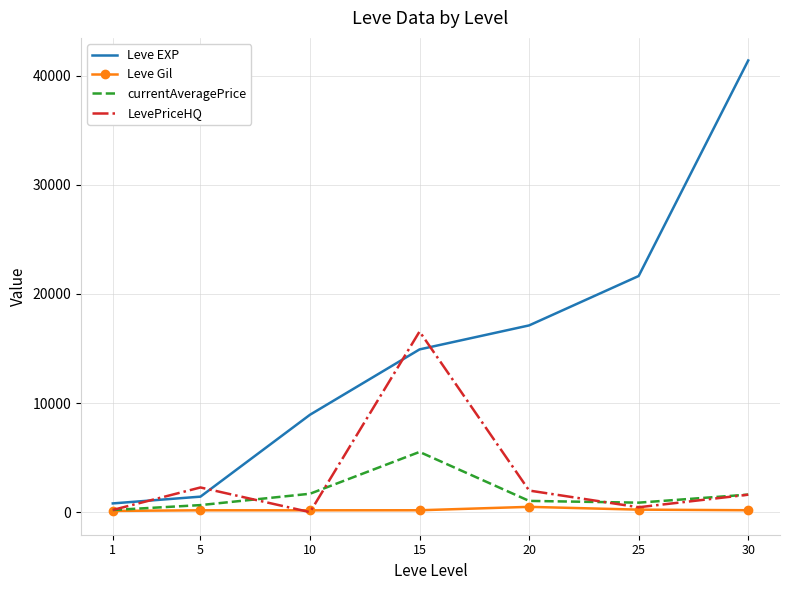

Rank the series by their maximum value, from highest to lowest.

Leve EXP, LevePriceHQ, currentAveragePrice, Leve Gil